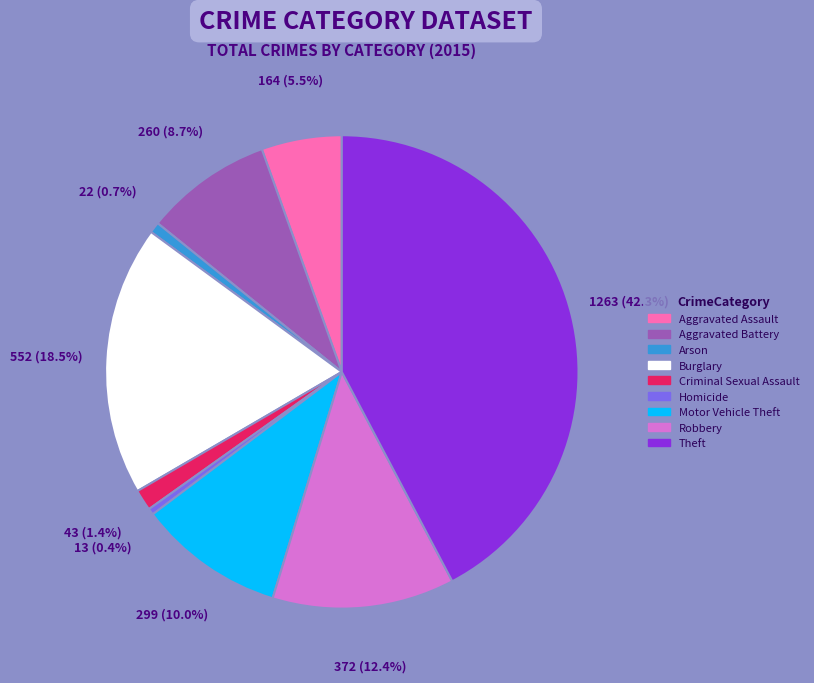

What percentage do Motor Vehicle Theft and Arson together represent?

10.7%